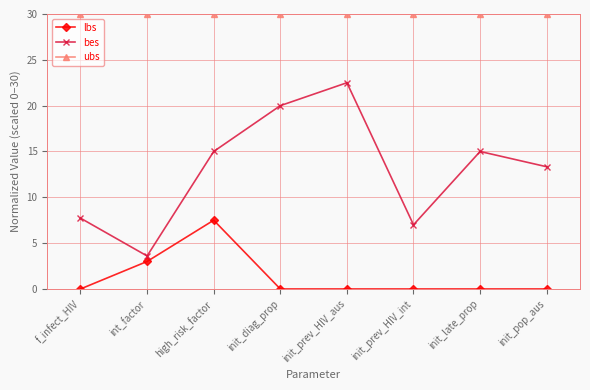

How many distinct data groups are displayed?

3